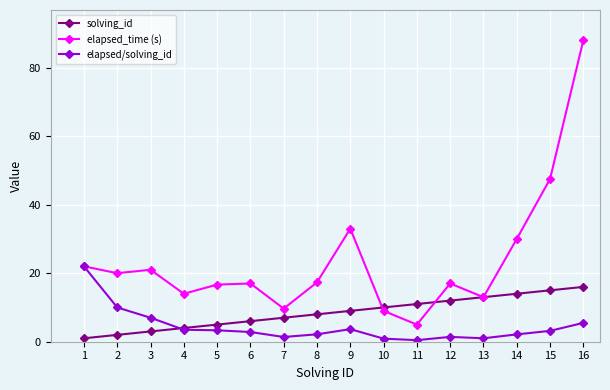

What is the difference between the second highest and minimum values in the elapsed/solving_id series?

9.5